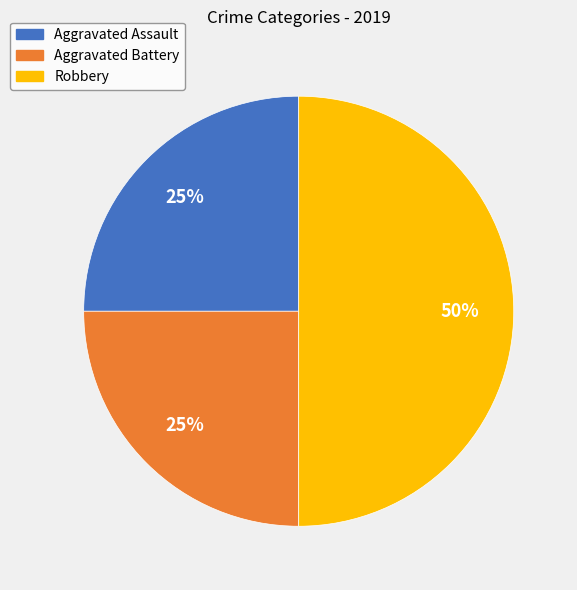

What is the ratio of the value at Aggravated Battery to the value at Robbery?

0.5